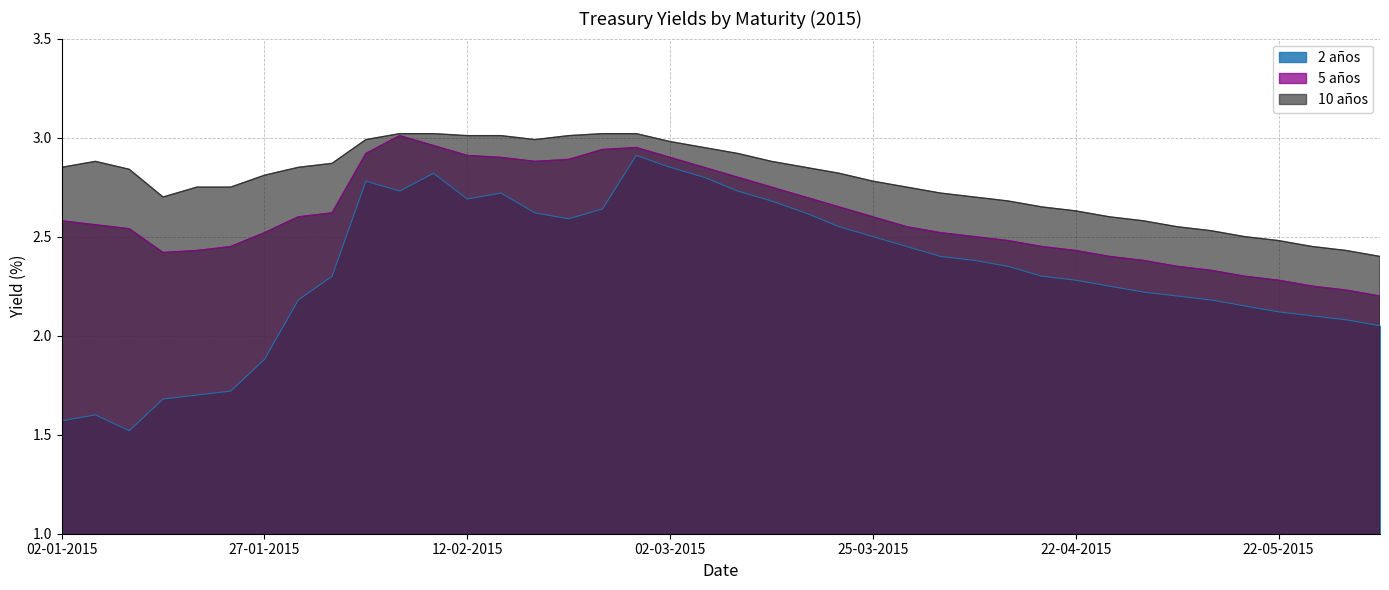

What are all the series names shown in the legend?

2 años, 5 años, 10 años